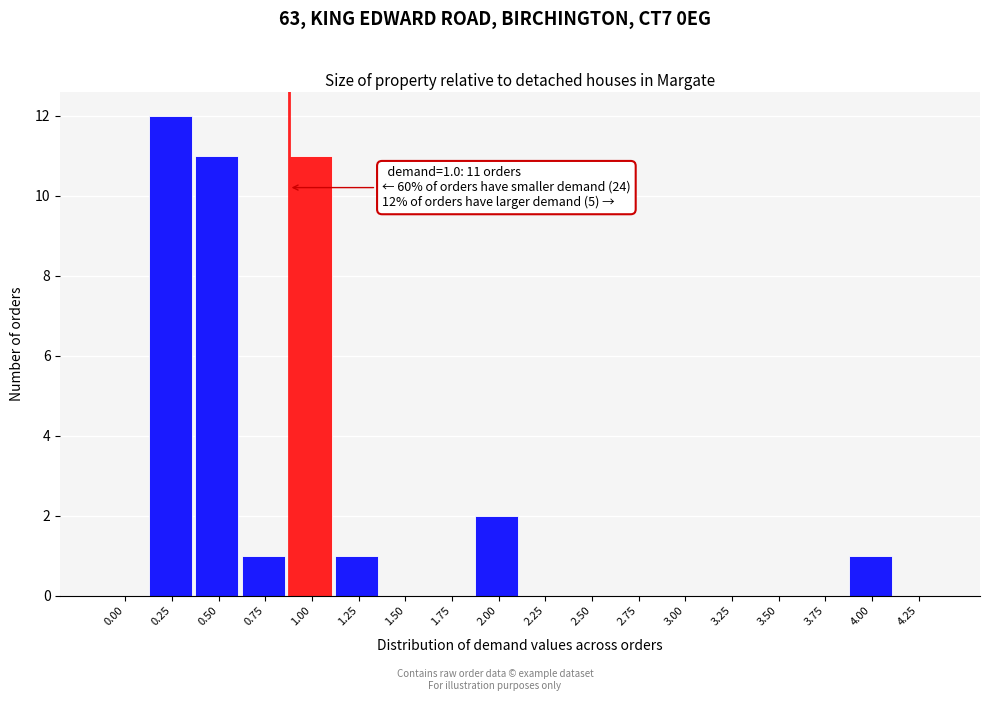

Reading left to right, transcribe all the data shown in this chart.

0.00=0	0.25=12	0.50=11	0.75=1	1.00=11	1.25=1	1.50=0	1.75=0	2.00=2	2.25=0	2.50=0	2.75=0	3.00=0	3.25=0	3.50=0	3.75=0	4.00=1	4.25=0